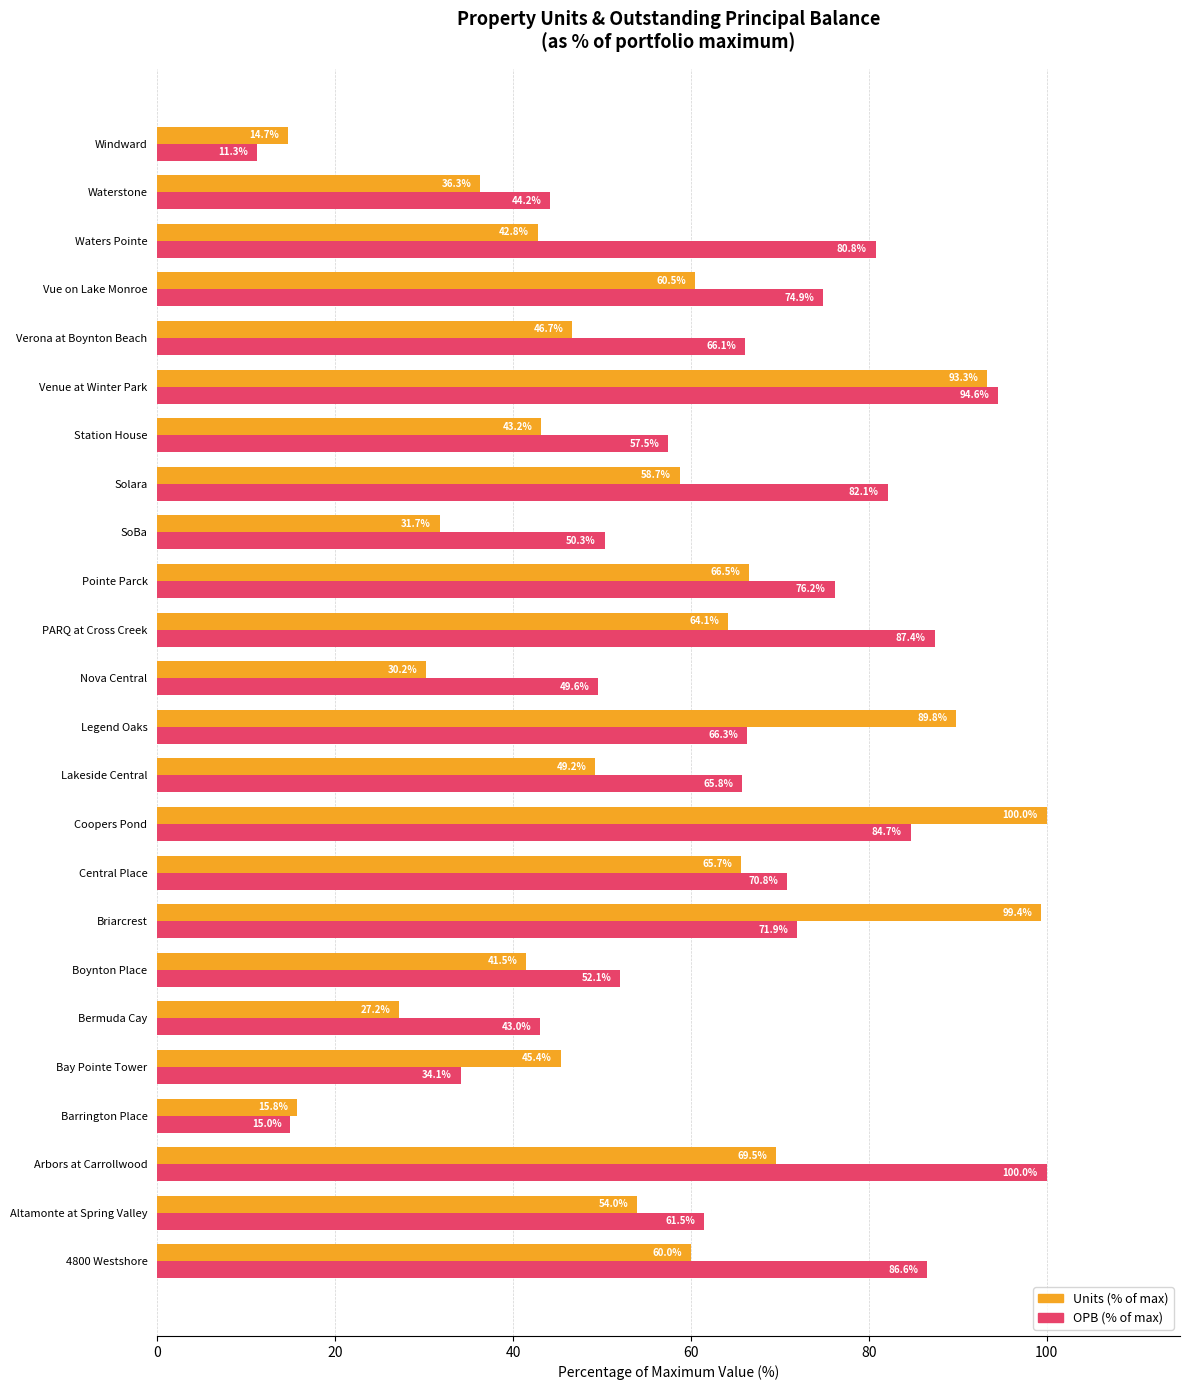

What are all the series names shown in the legend?

Units (% of max), OPB (% of max)